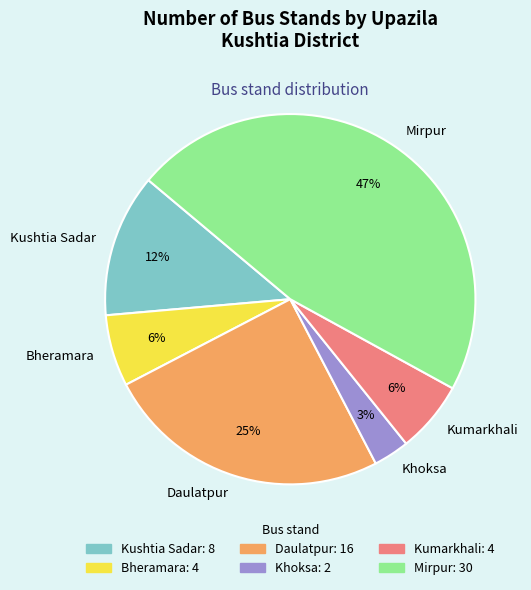

Count the number of slices in the pie.

6